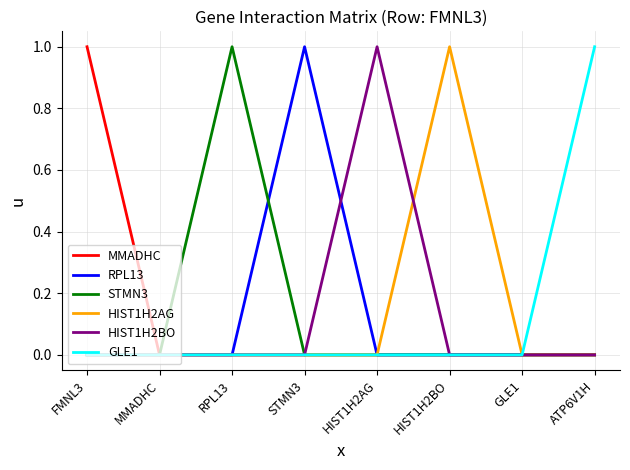

What position from the right is HIST1H2BO?

3